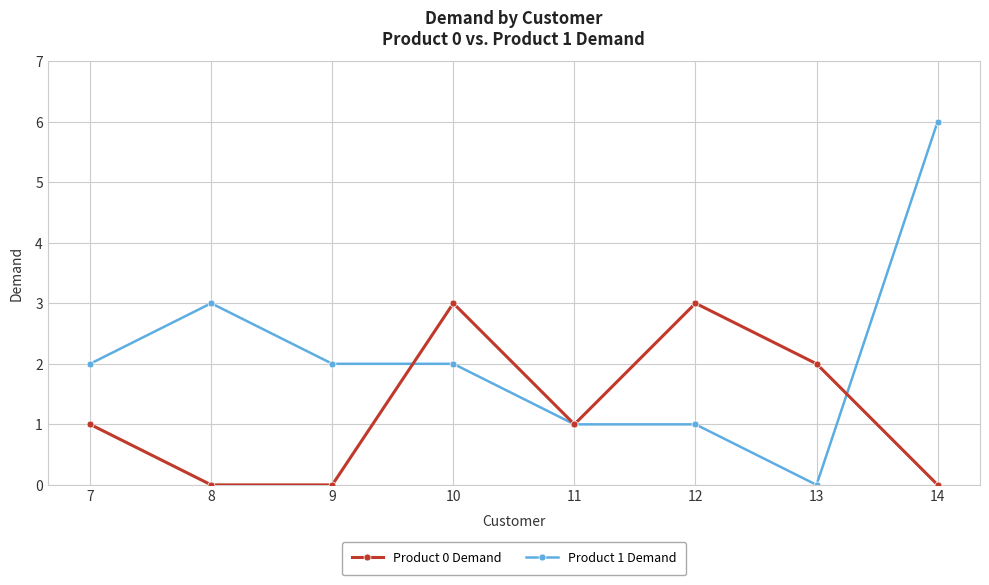

How many distinct data groups are displayed?

2